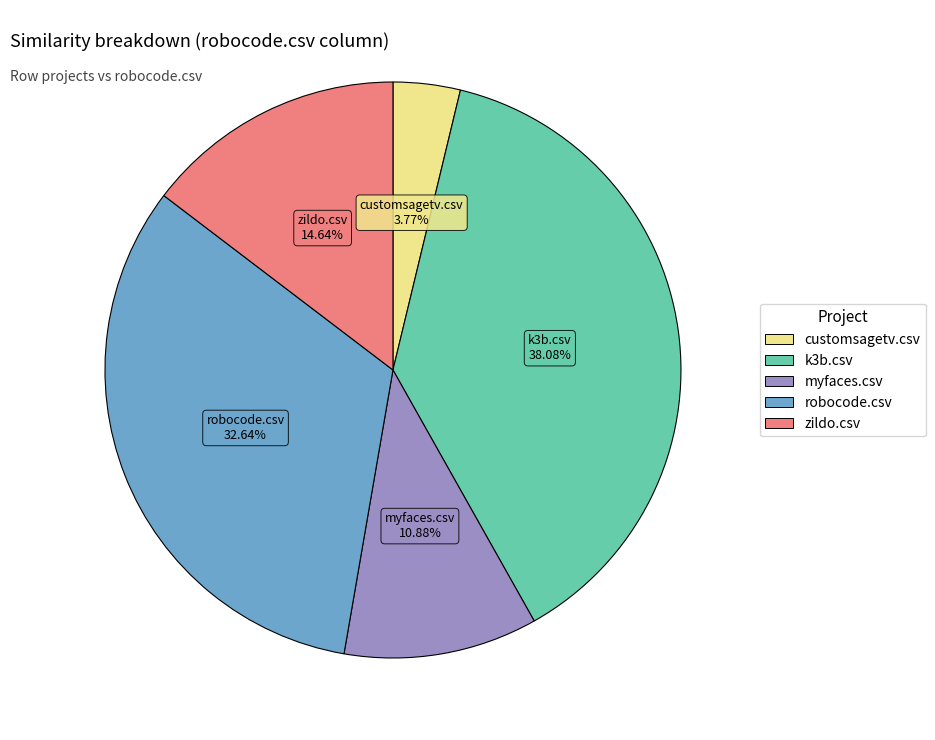

Is it true that k3b.csv is 38% of the pie?

True